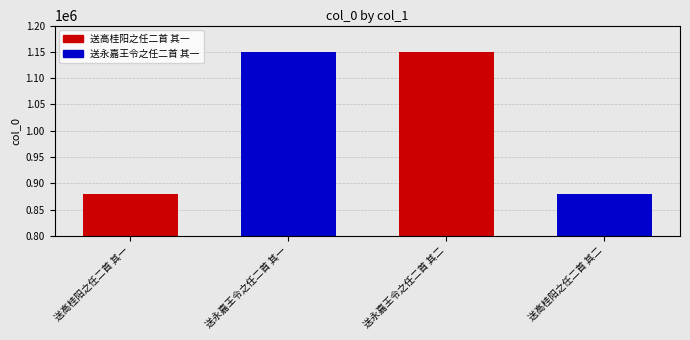

Reading left to right, what are all the values shown in this chart?

880052	1150088	1150089	880051